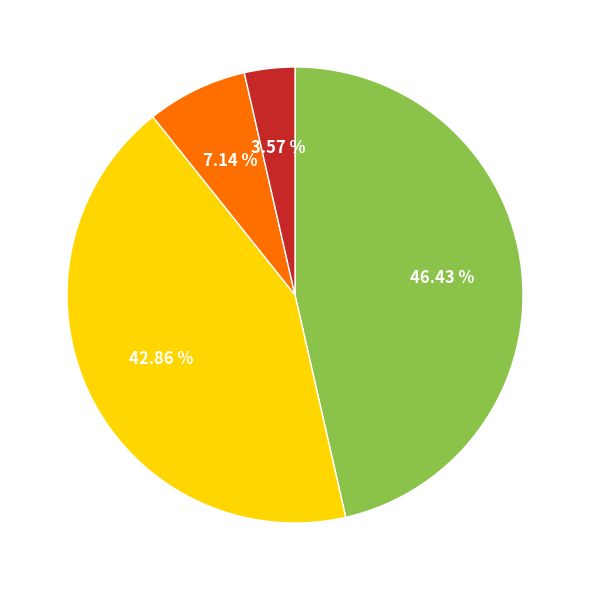

Does any single category account for the majority?

No